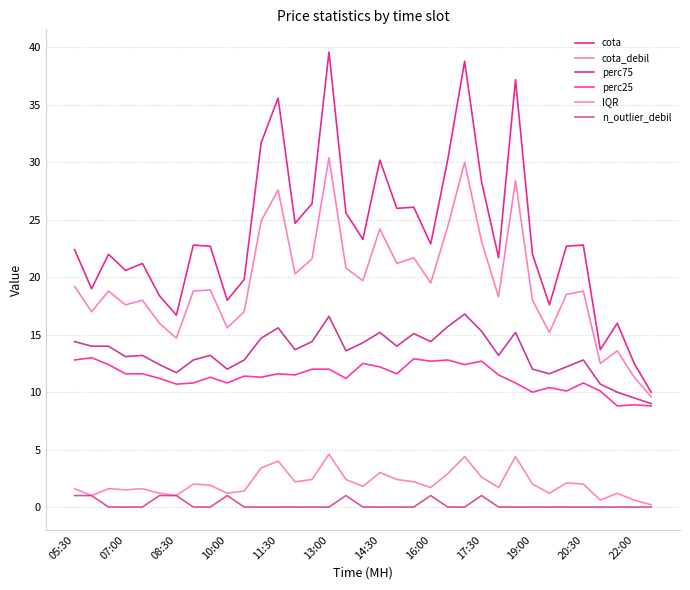

Count the n_outlier_debil values in the range 0 to 1.

35